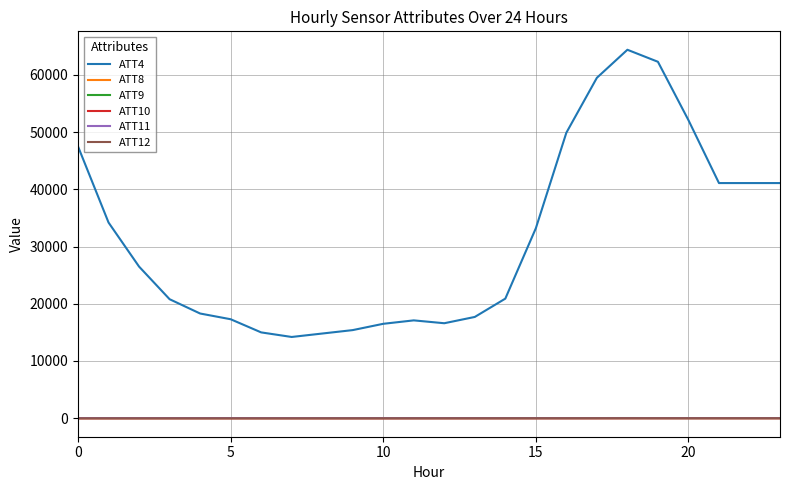

Count the number of data series in this chart.

6